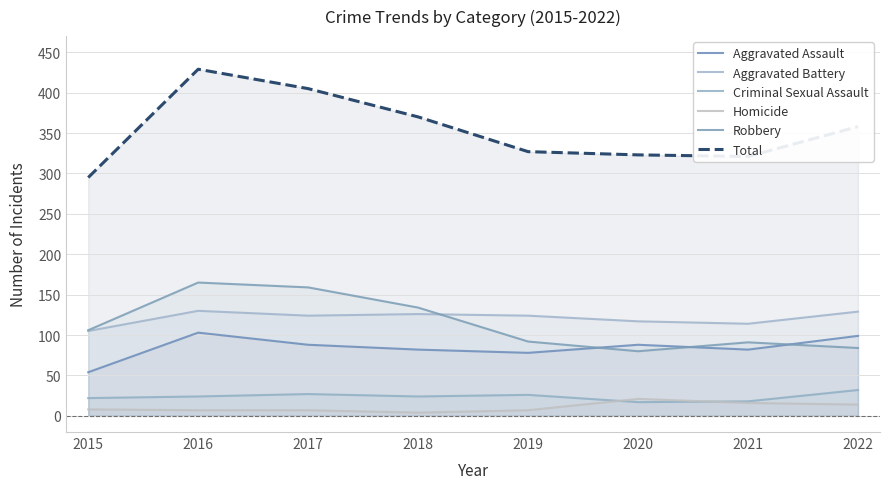

What is the difference between the second highest and second lowest values in the Aggravated Battery series?

15